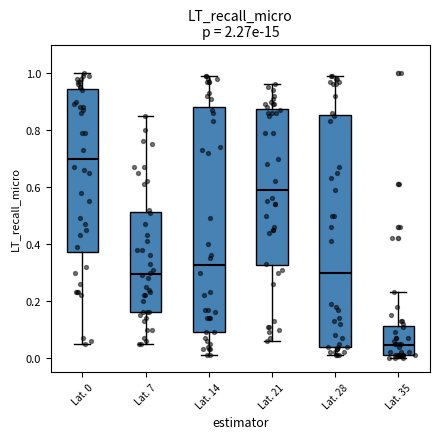

Where does the lower whisker of the box for Lat. 14 end on the y-axis? The values are not printed on the chart, so give them approximately, as read against the axis.

0.02